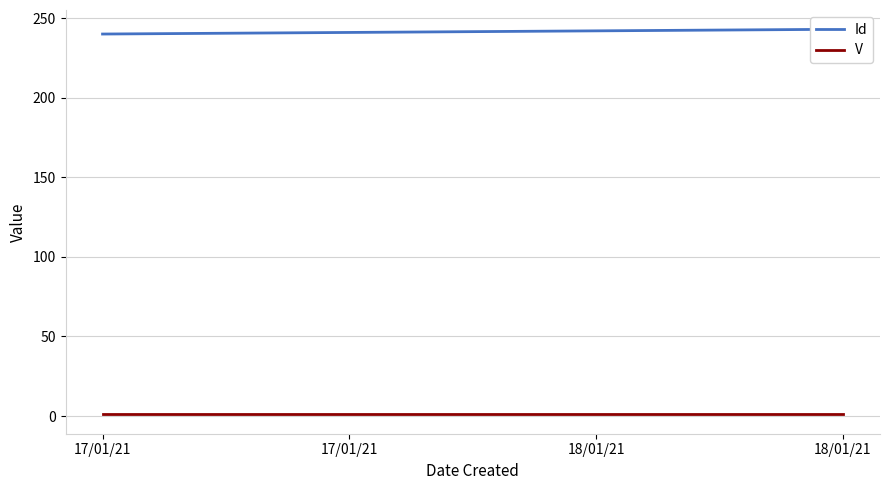

What value does the Id series have at 18/01/21?

242